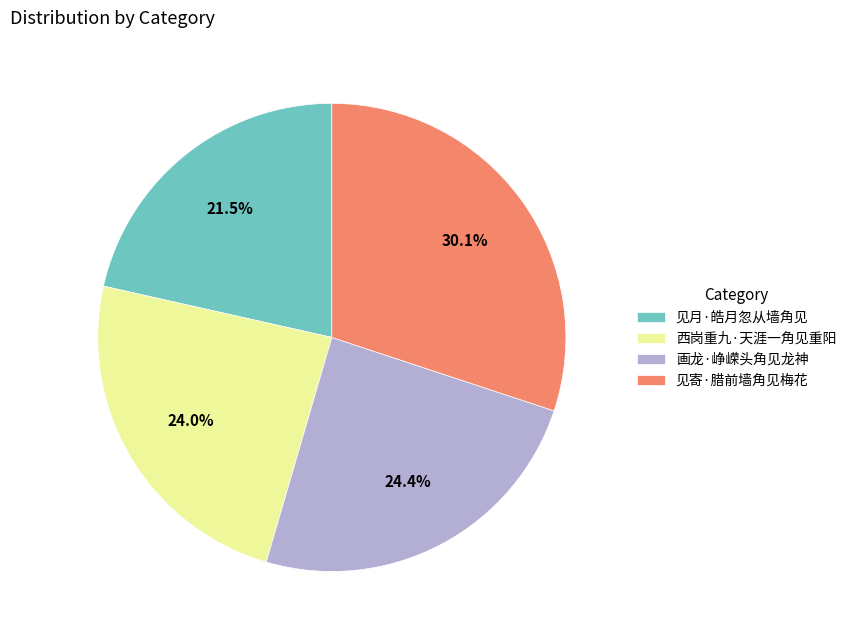

To the nearest percent, what is the difference between the largest and smallest slice percentages?

9%